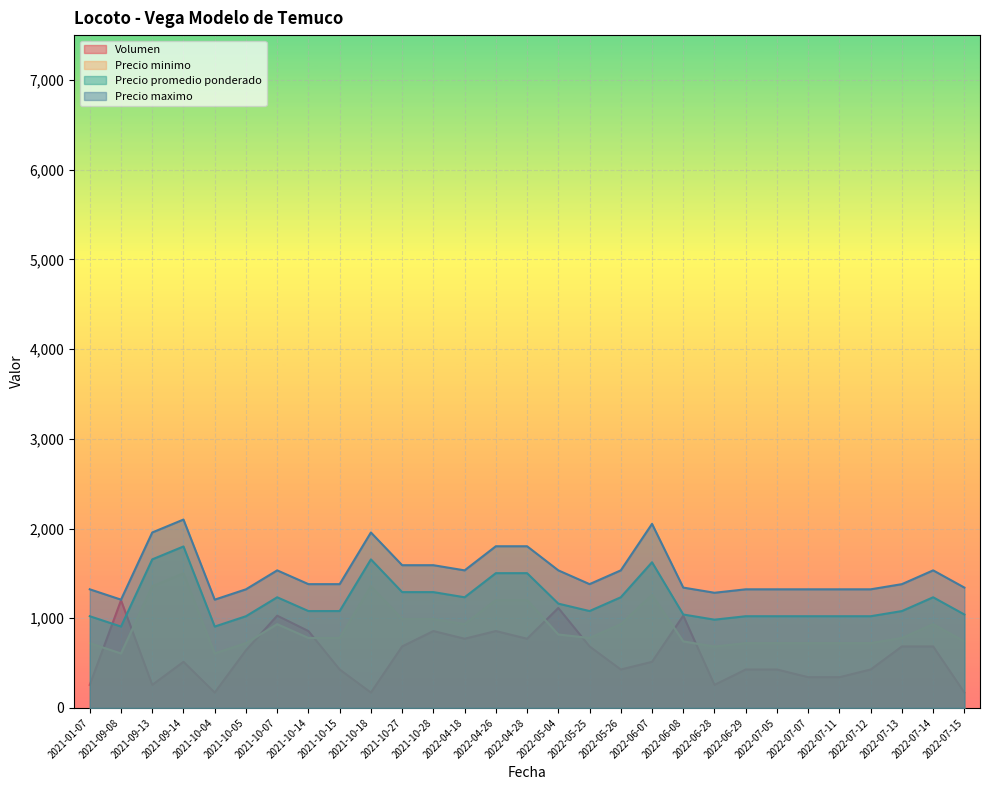

Is it true that Precio minimo equals 1202.4 at 2022-04-28?

True